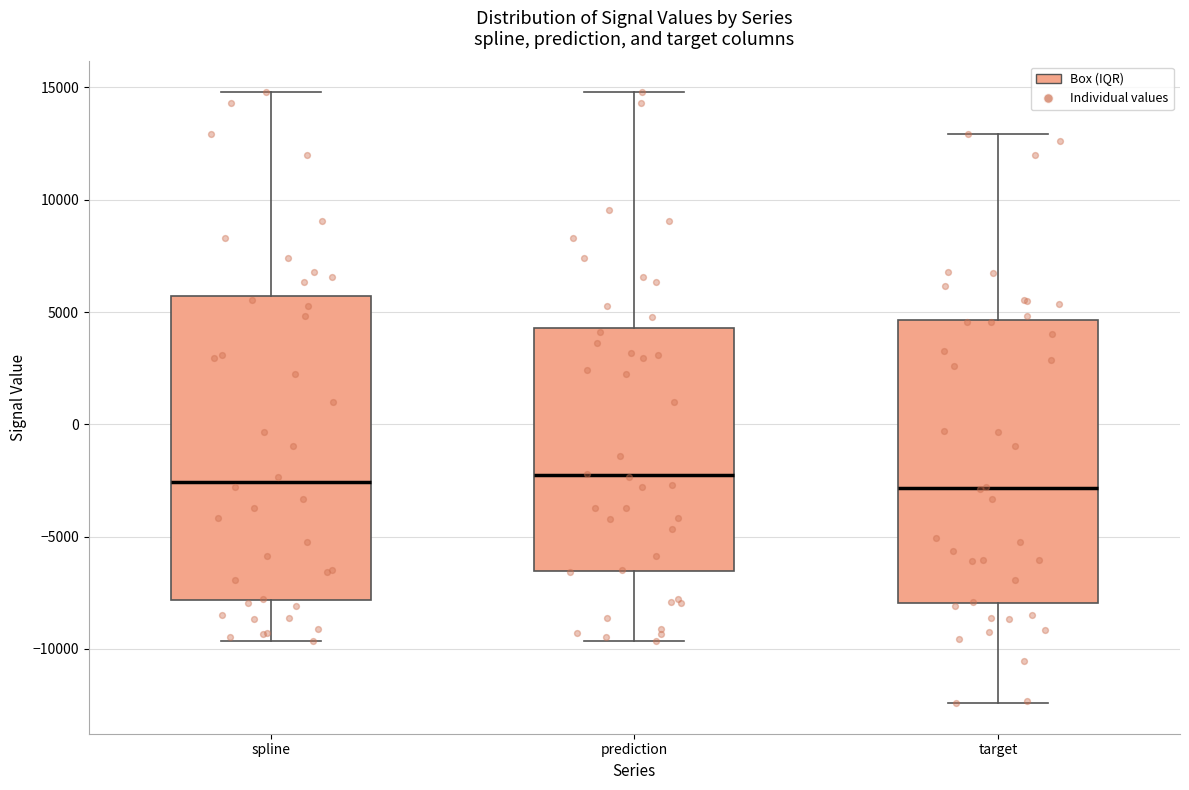

Reading left to right, read every box against the y-axis: the position of its median line, the range the box covers, and the ends of its whiskers. The values are not printed on the chart, so give them approximately, as read against the axis.

spline: median -2500, box -8000 to 5500, whiskers -9500 to 15000
prediction: median -2500, box -6500 to 4500, whiskers -9500 to 15000
target: median -3000, box -8000 to 4500, whiskers -12500 to 13000